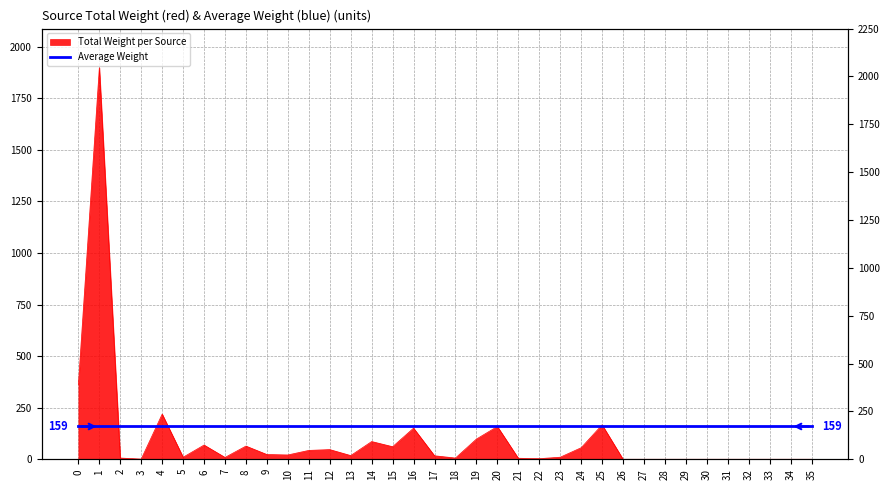

How many values exceed 17?

17